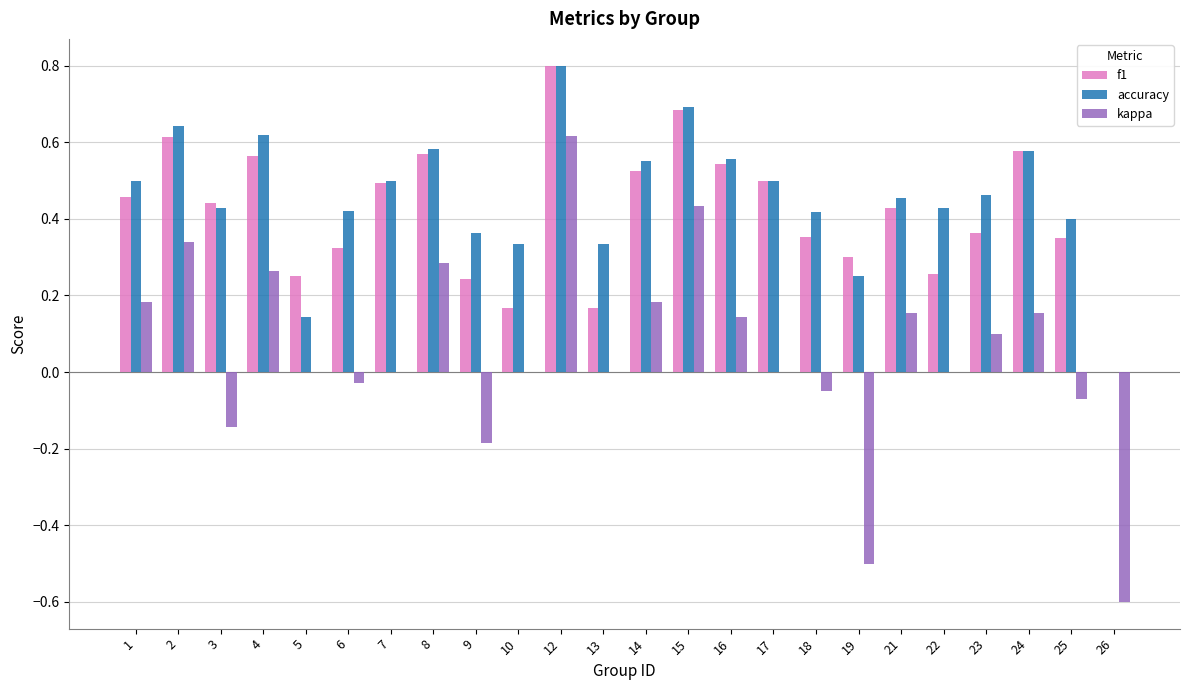

Between 17 and 26, which series saw the biggest shift?

kappa